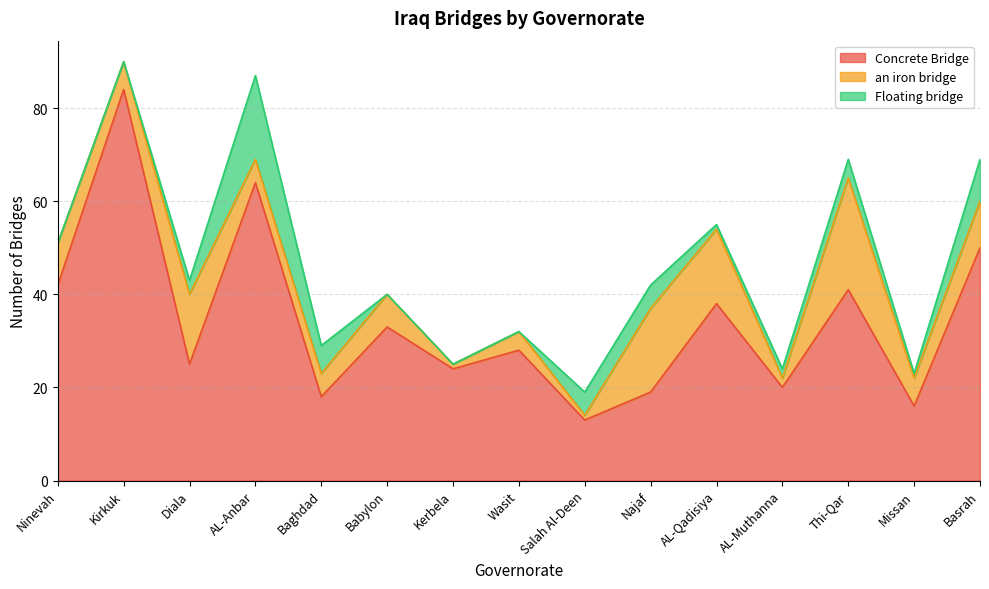

List the series in order of their overall mean, highest first.

Concrete Bridge, an iron bridge, Floating bridge